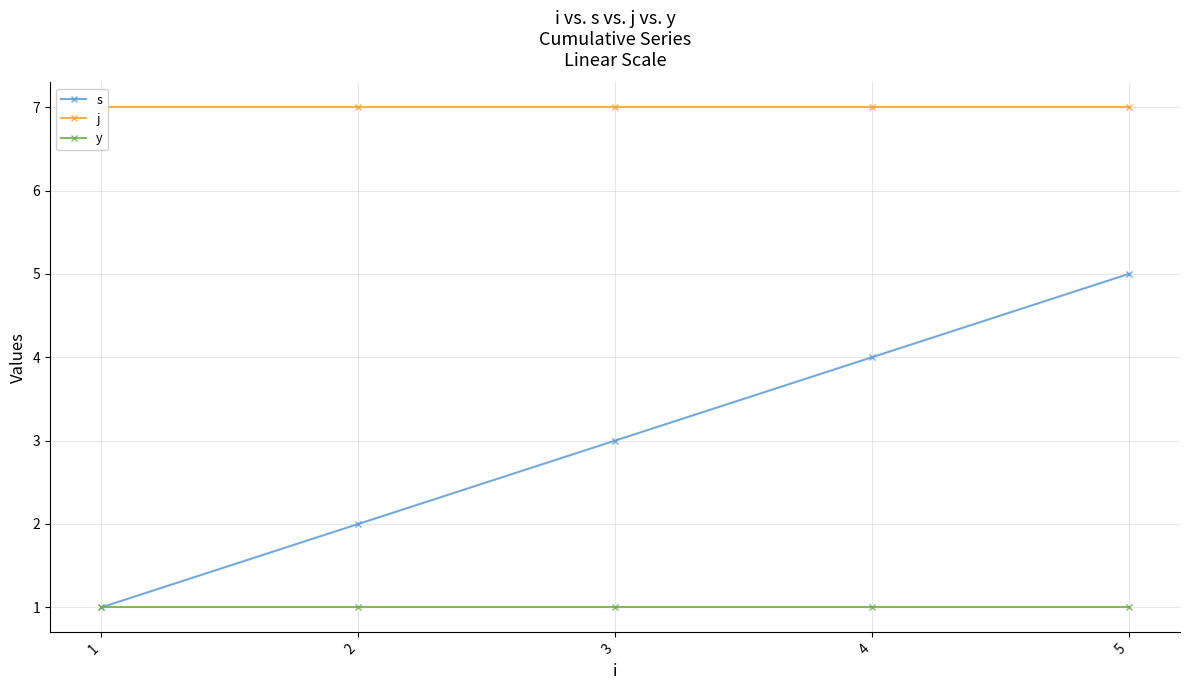

Which series has the largest total across all categories?

j